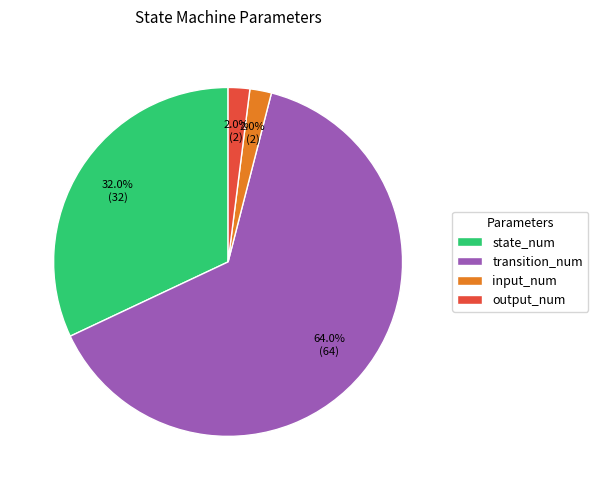

Count the number of slices in the pie.

4